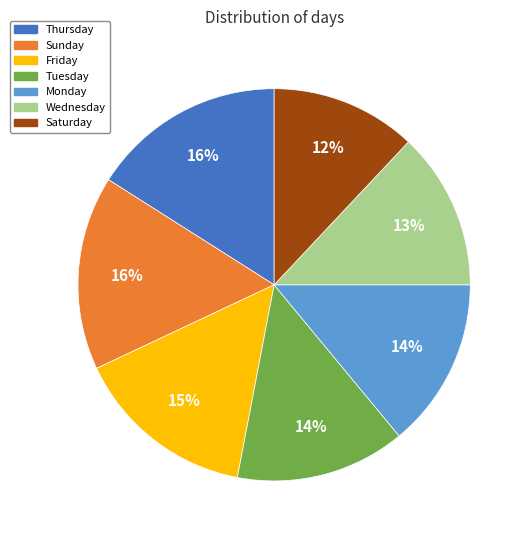

Count the number of slices in the pie.

7